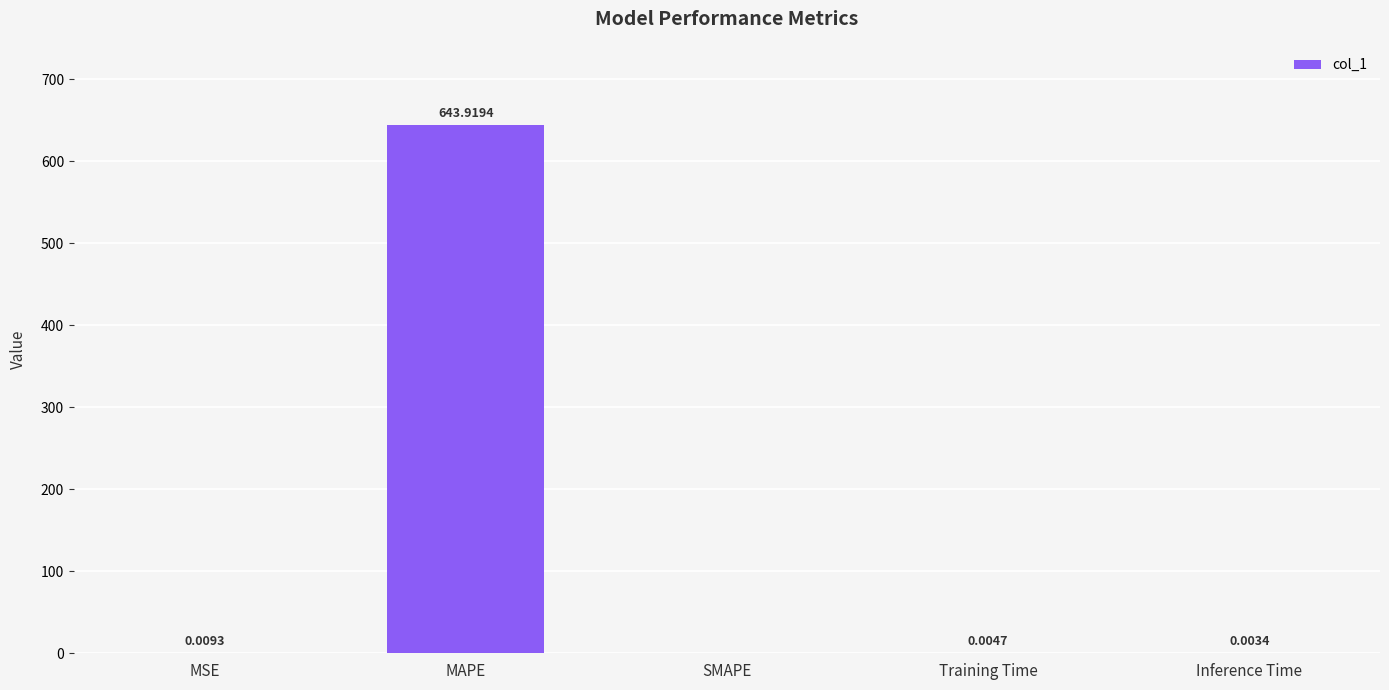

Between Inference Time and MAPE, which is larger?

MAPE